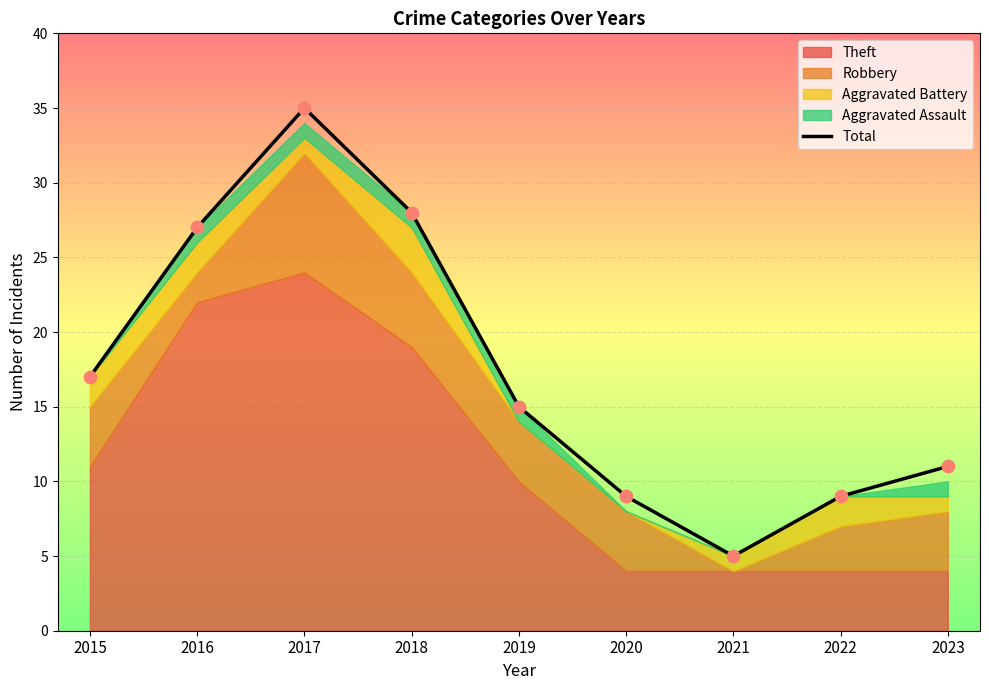

What is the change in value from 2016 to 2020?

-18